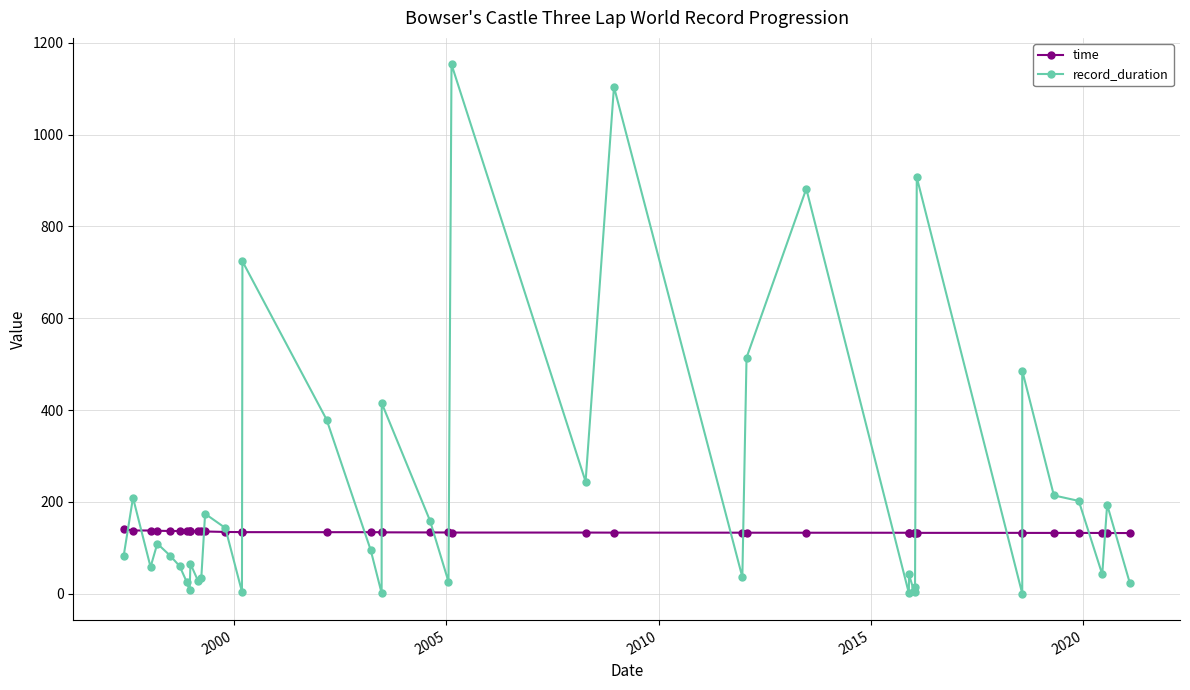

Which series has the widest spread of values?

record_duration